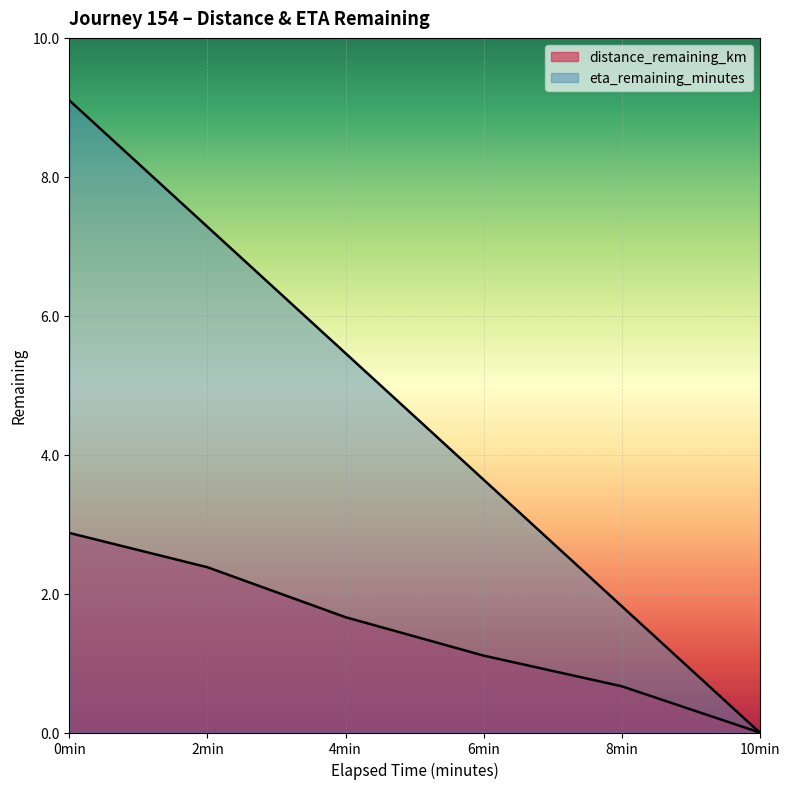

What are all the series names shown in the legend?

distance_remaining_km, eta_remaining_minutes